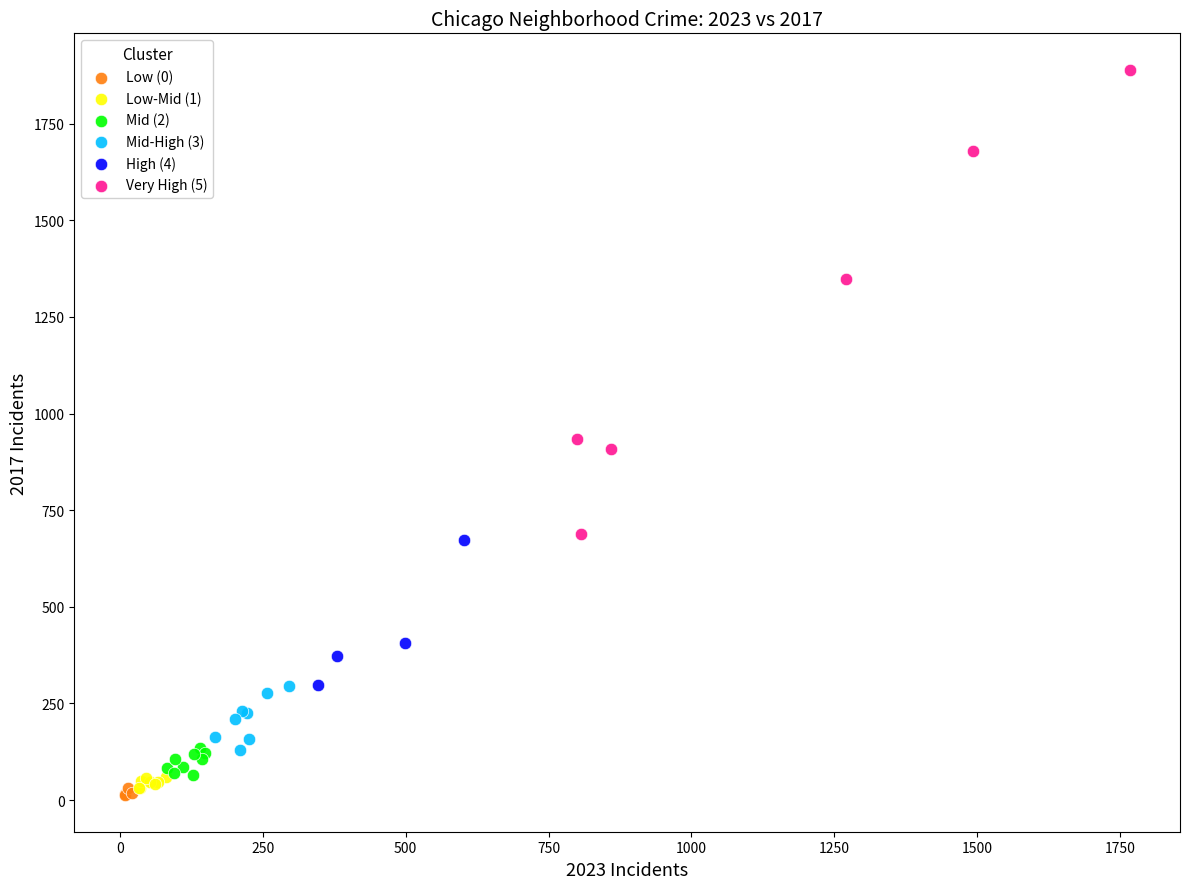

Which series reaches the maximum Y coordinate?

Very High (5)